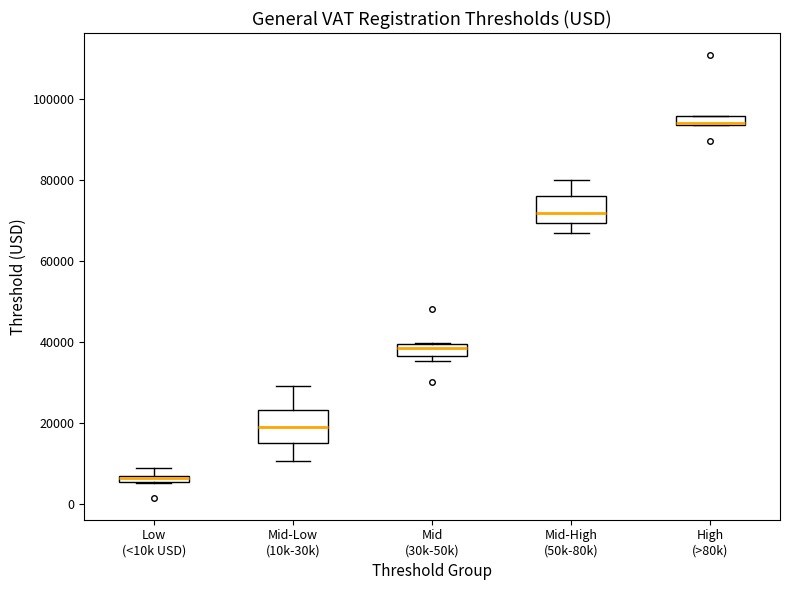

Where is the lower edge of the box for Mid-Low (10k-30k) on the y-axis? The values are not printed on the chart, so give them approximately, as read against the axis.

14000